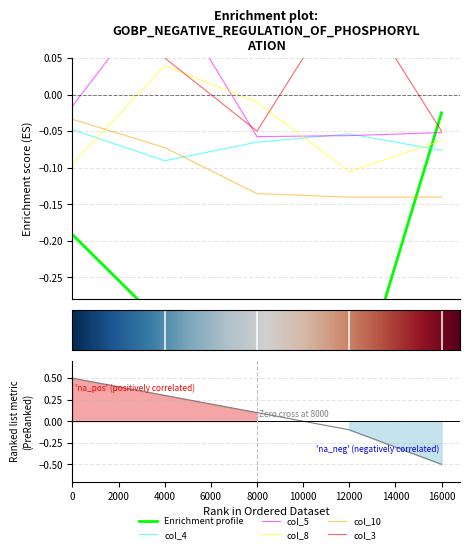

The col_8 series shows -0.1 at 0. True or false?

True